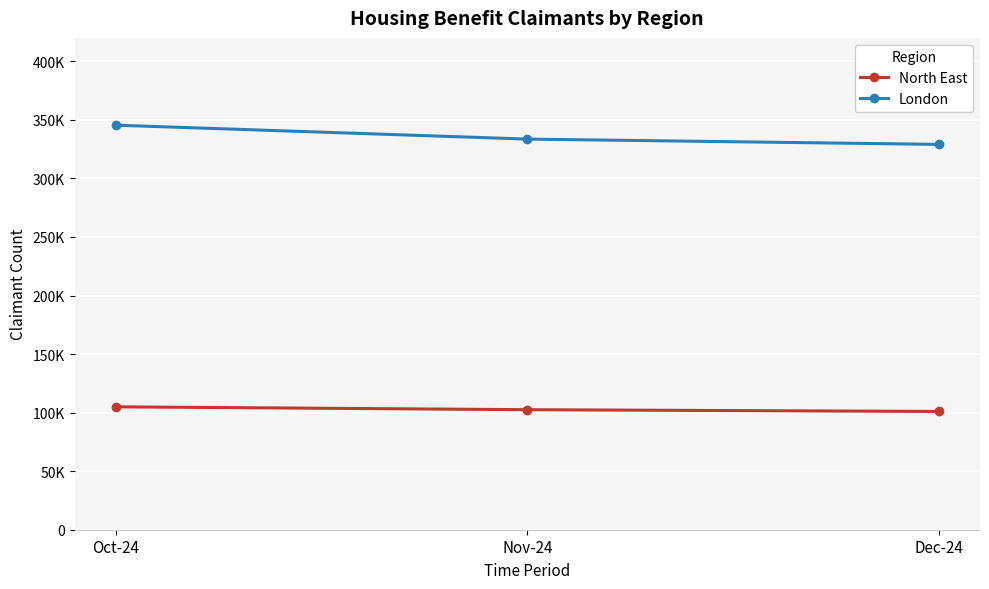

At Nov-24, list the series in order from largest to smallest.

London, North East